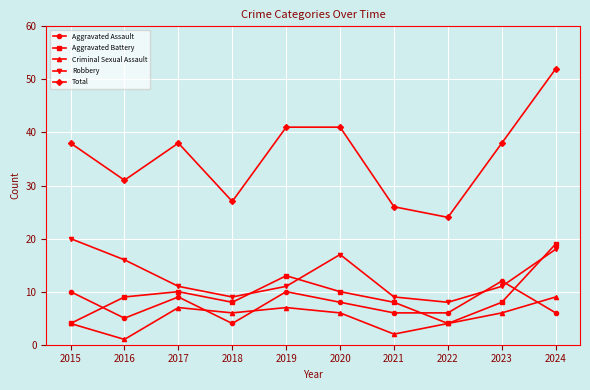

Which series has the widest spread of values?

Total